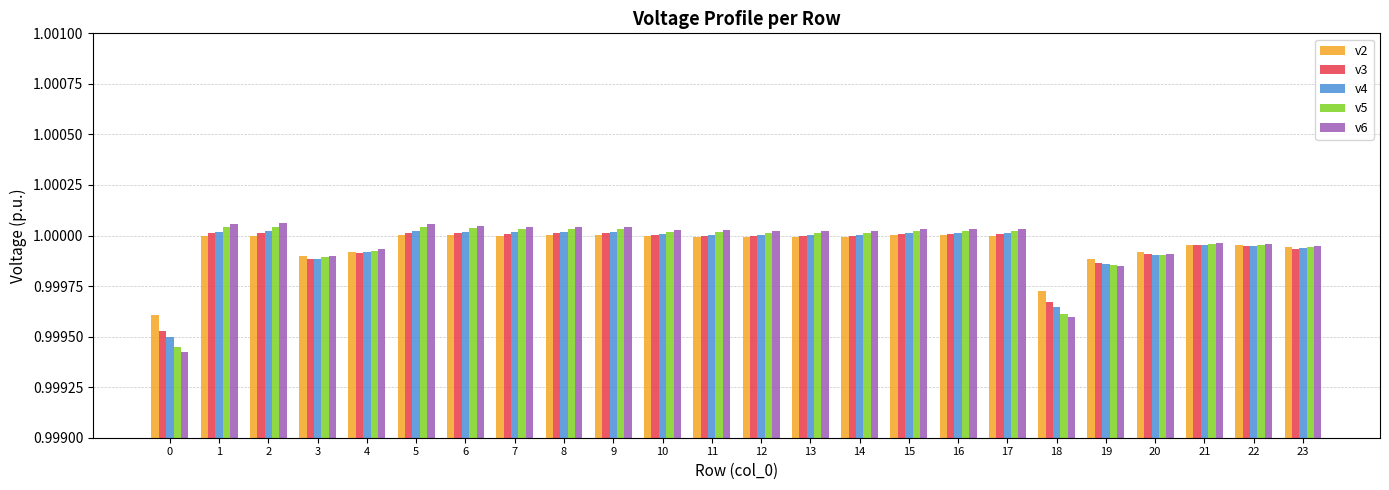

Which series has the widest spread of values?

v6